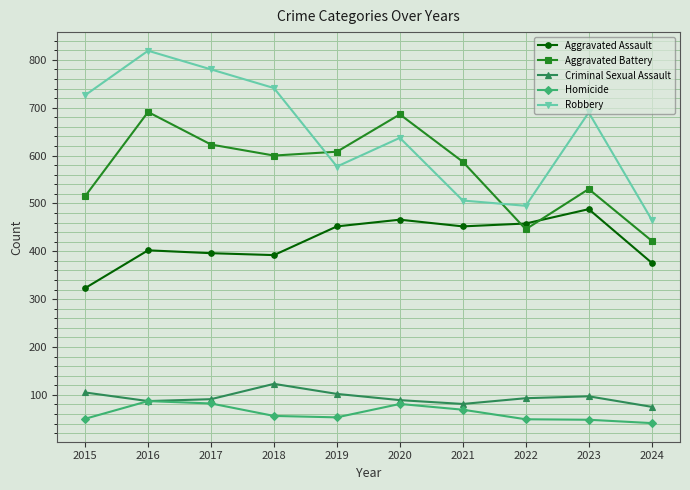

How many categories are shown in the chart?

10